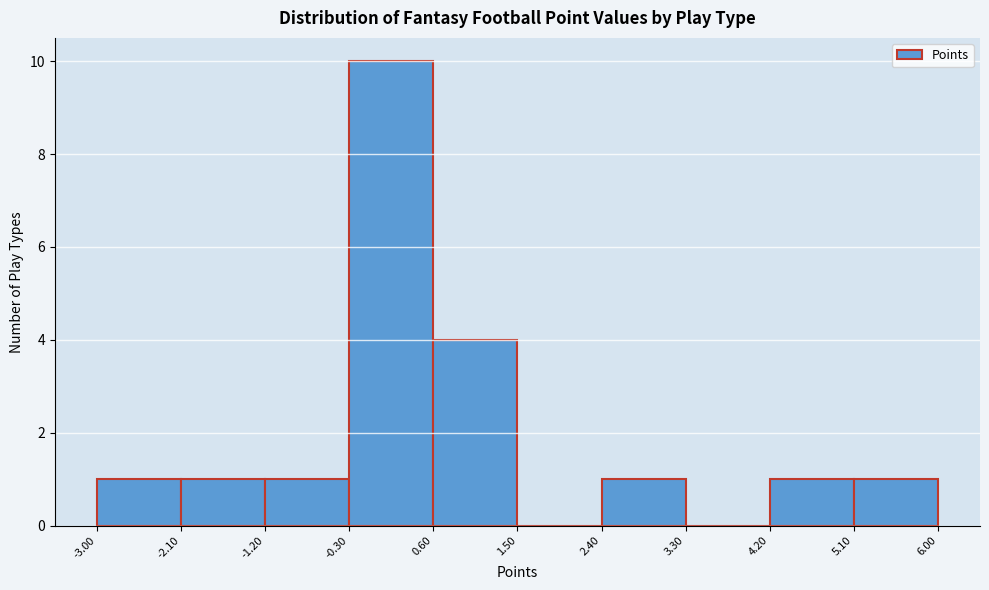

Which range on the x-axis has the tallest bar?

-0.30 to 0.60